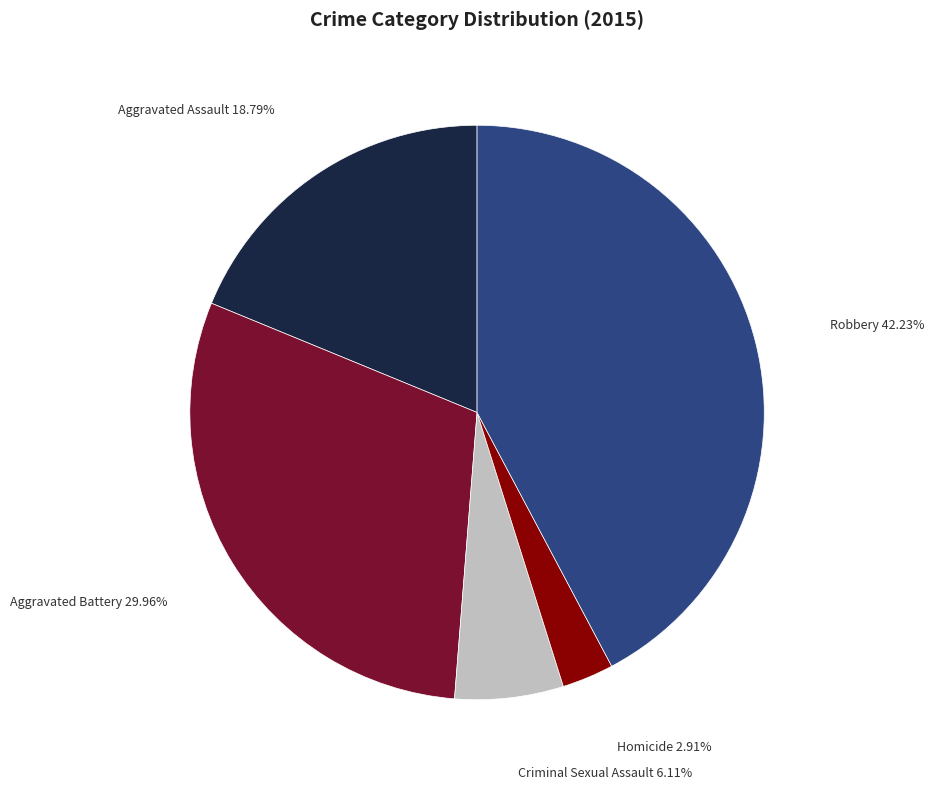

Is Homicide the majority of the pie?

No